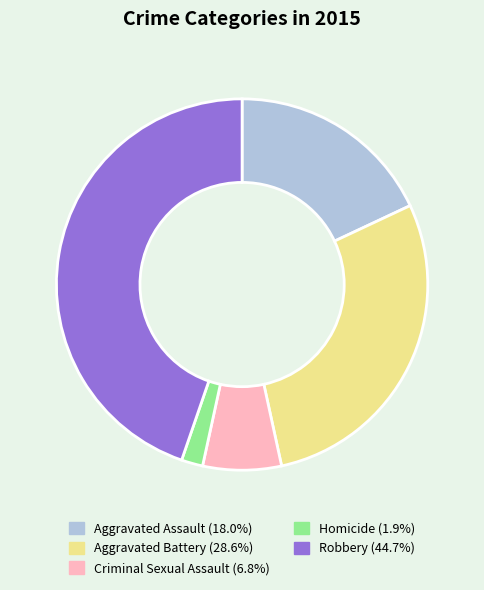

Count the number of slices in the pie.

5